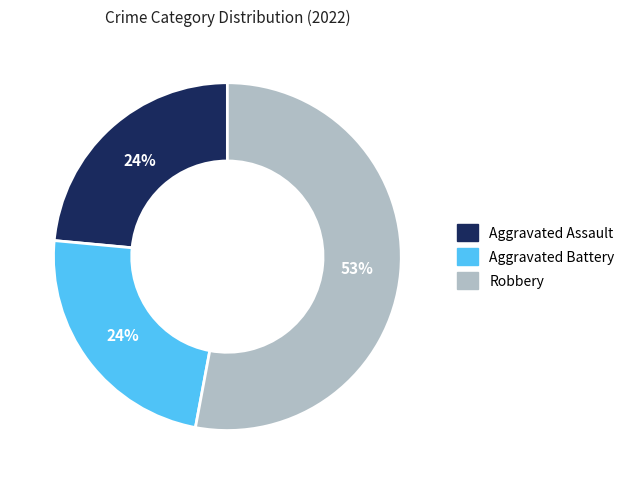

To the nearest percent, what is the difference between the largest and smallest slice percentages?

29%